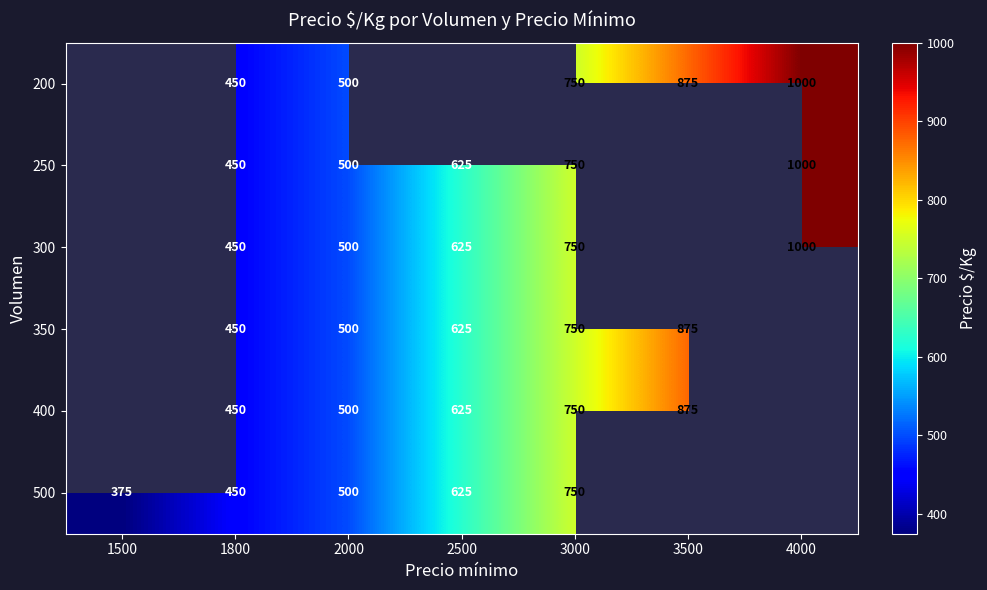

What is the total value across all series at 1800?

2700